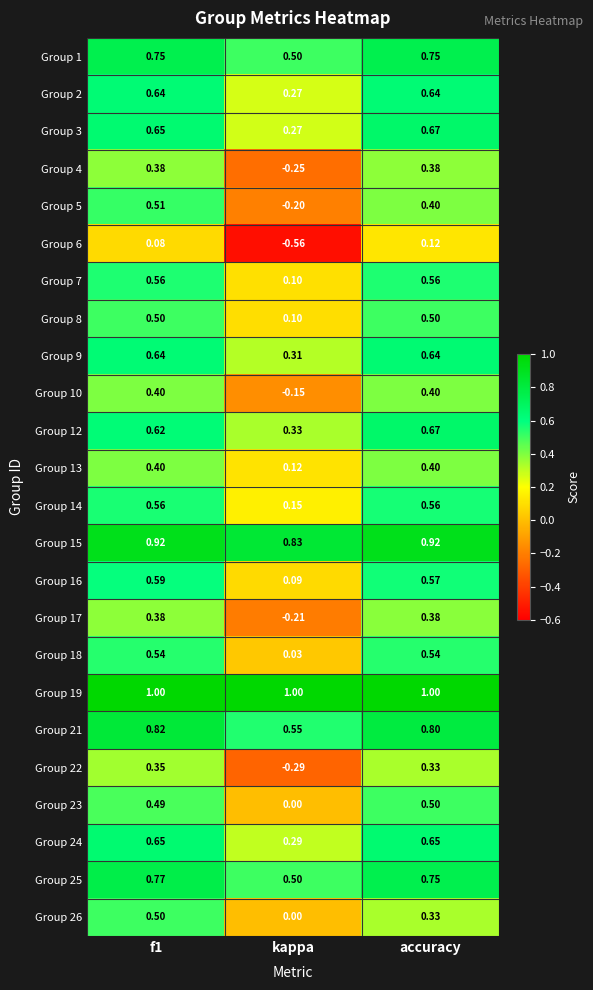

Which category has the lowest value across all series?

kappa